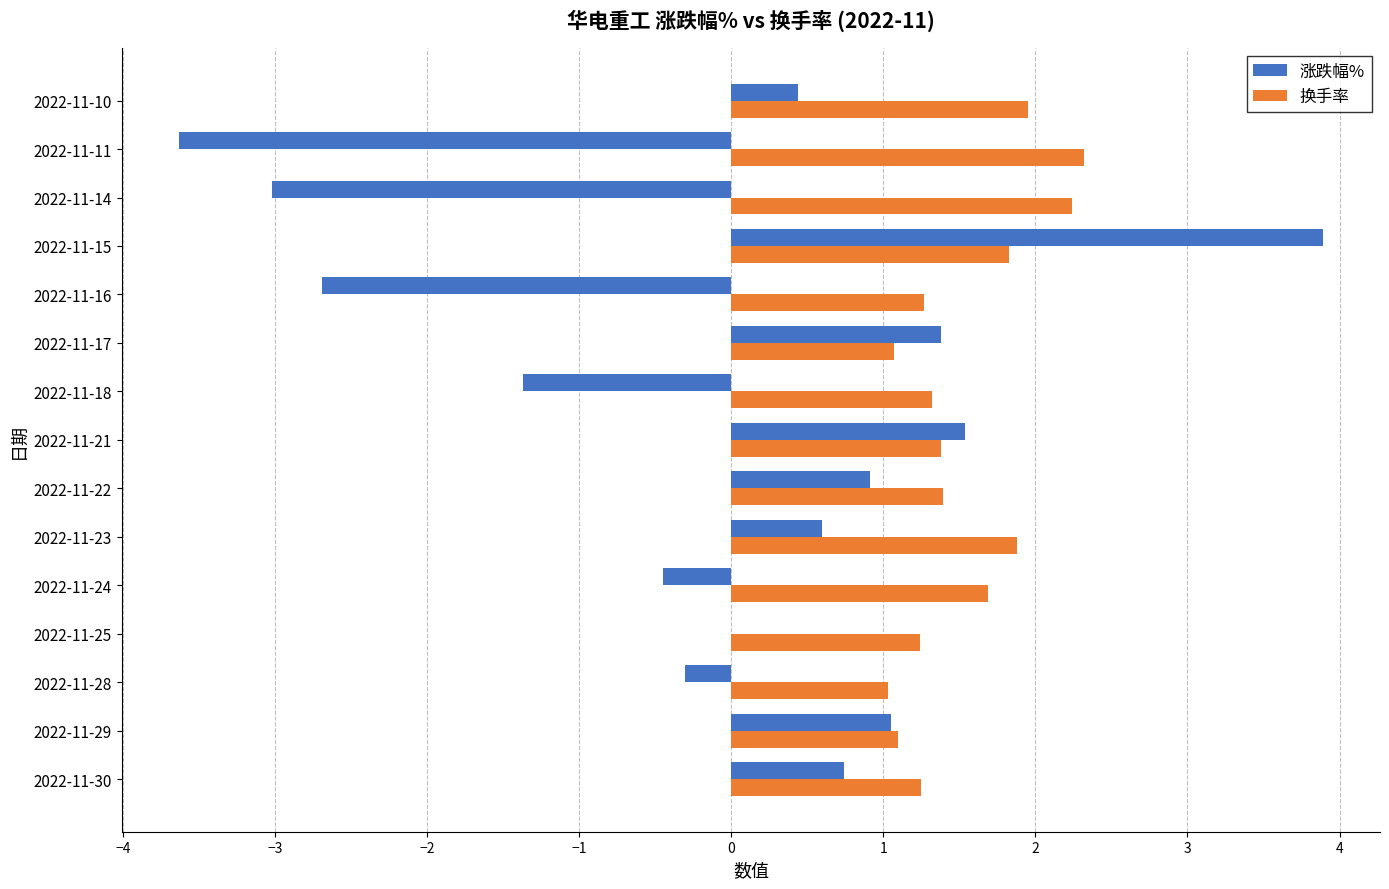

Read the 涨跌幅% value at 2022-11-15.

3.9